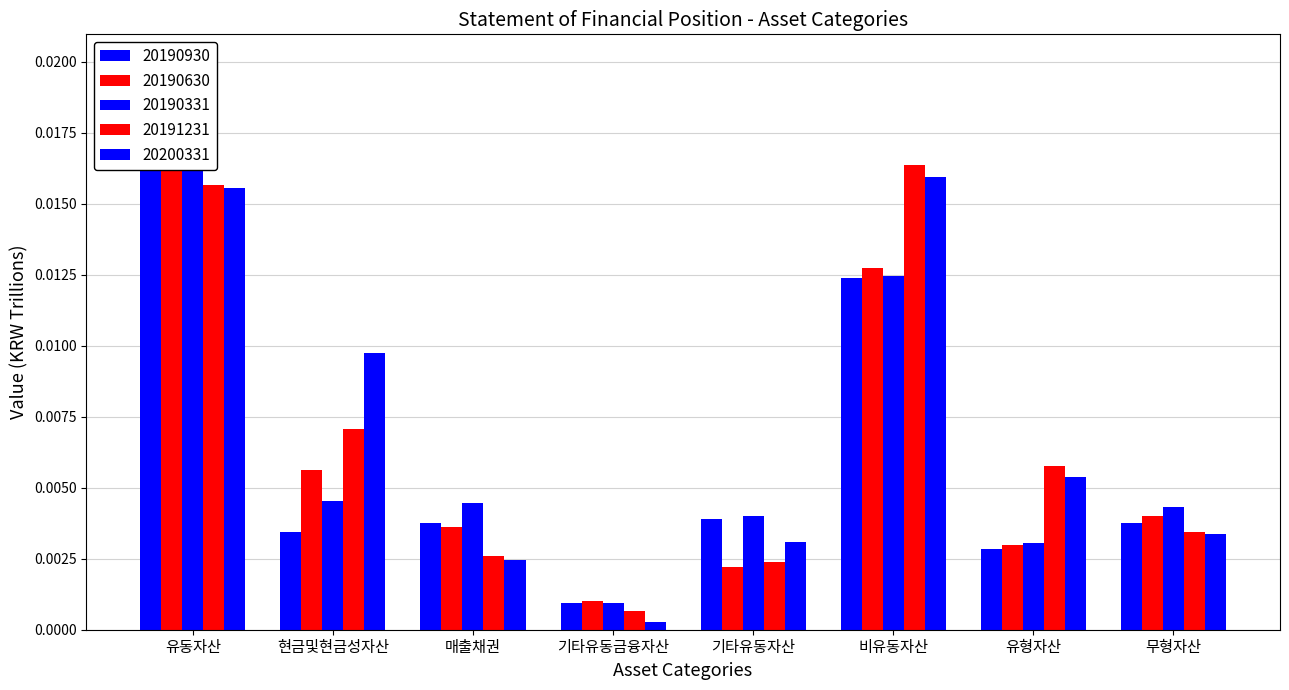

Does the chart contain any negative values?

No